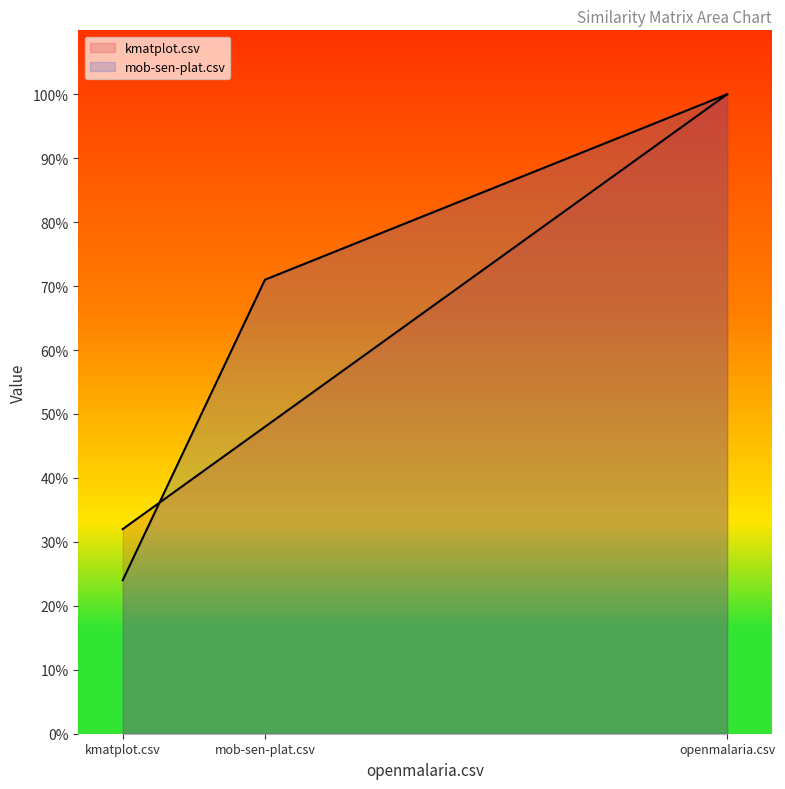

At openmalaria.csv, list the series in order from smallest to largest.

kmatplot.csv, mob-sen-plat.csv